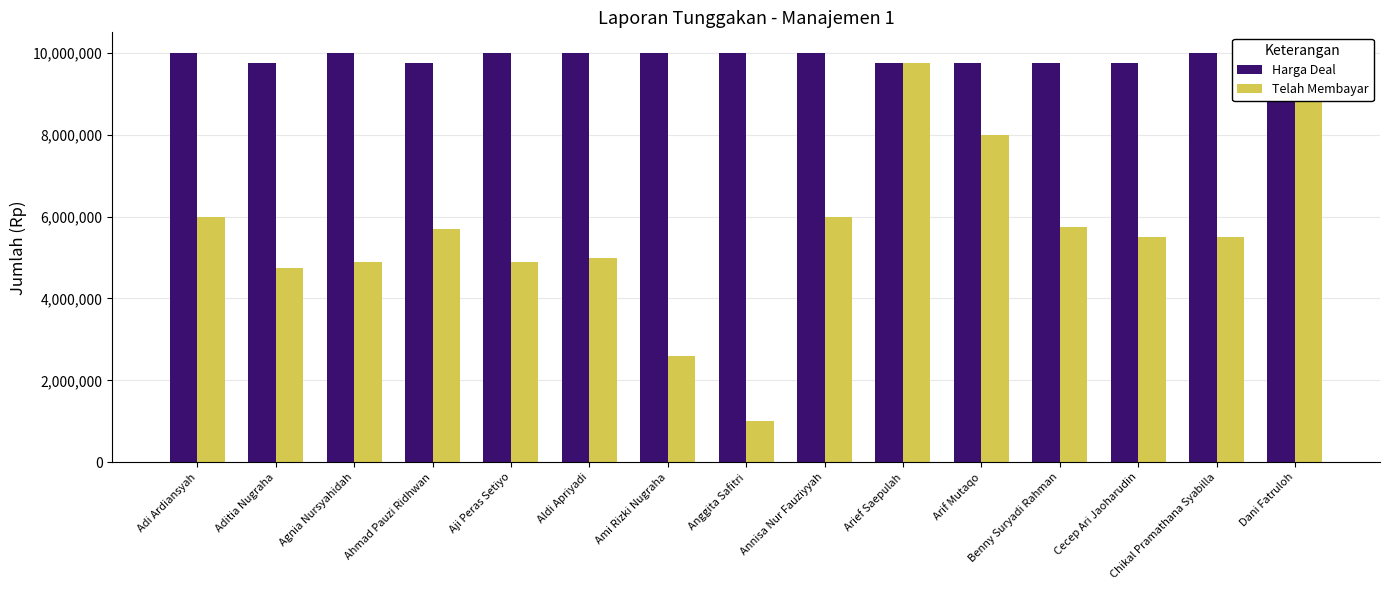

Reading left to right, what are all the values shown in this chart?

Harga Deal: 10000000	9750000	10000000	9750000	10000000	10000000	10000000	10000000	10000000	9750000	9750000	9750000	9750000	10000000	10000000
Telah Membayar: 6000000	4750000	4900000	5700000	4900000	5000000	2600000	1000000	6000000	9750000	8000000	5750000	5500000	5500000	10000000